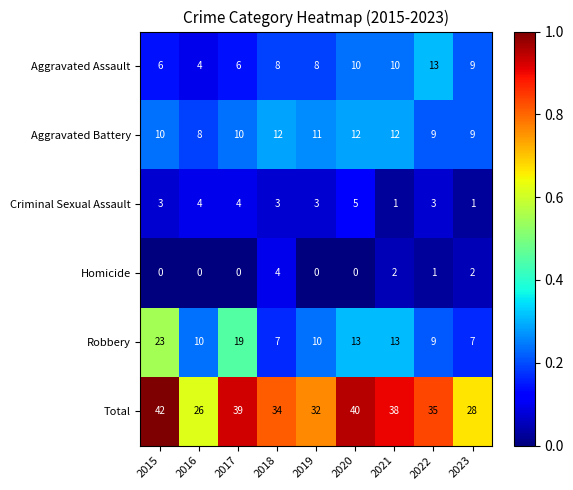

Which series has the largest total across all categories?

Total